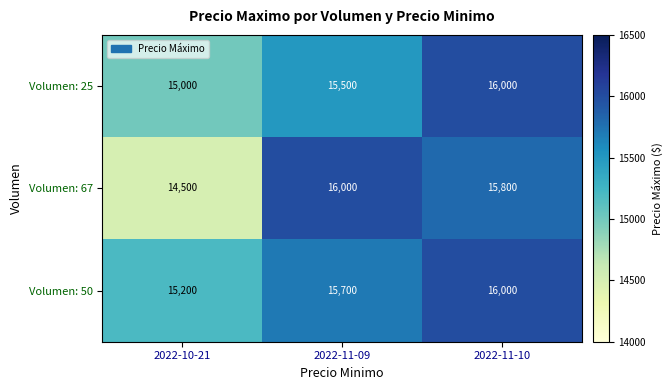

What is the spread (max minus min) of values at 2022-11-09?

500